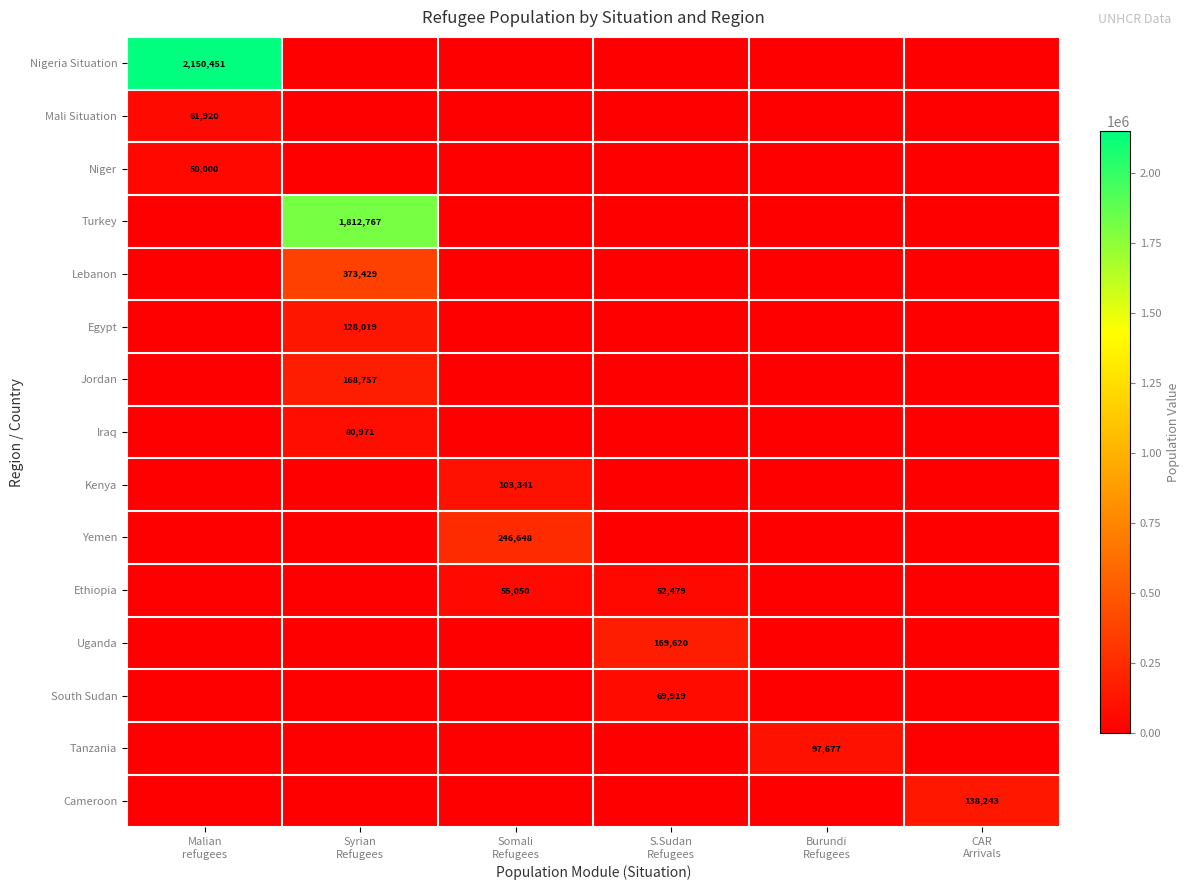

What is the average value of the Nigeria Situation series?

358408